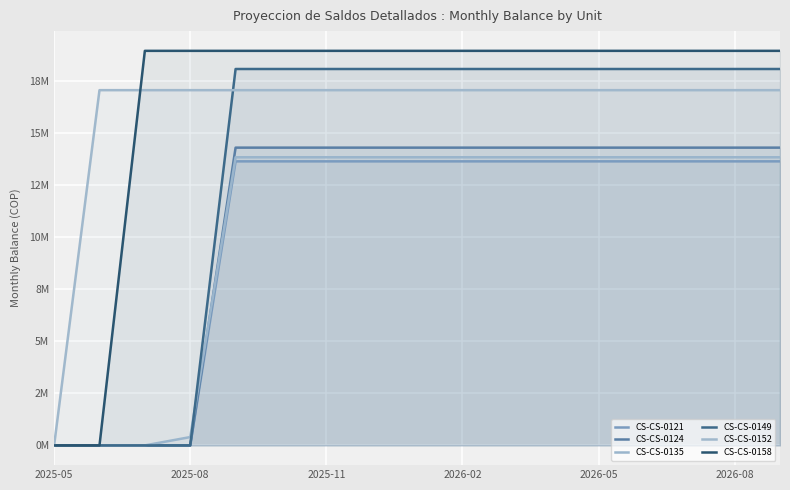

Is the value of CS-CS-0158 at 2026-08 greater than the value of CS-CS-0152 at 2026-02?

Yes